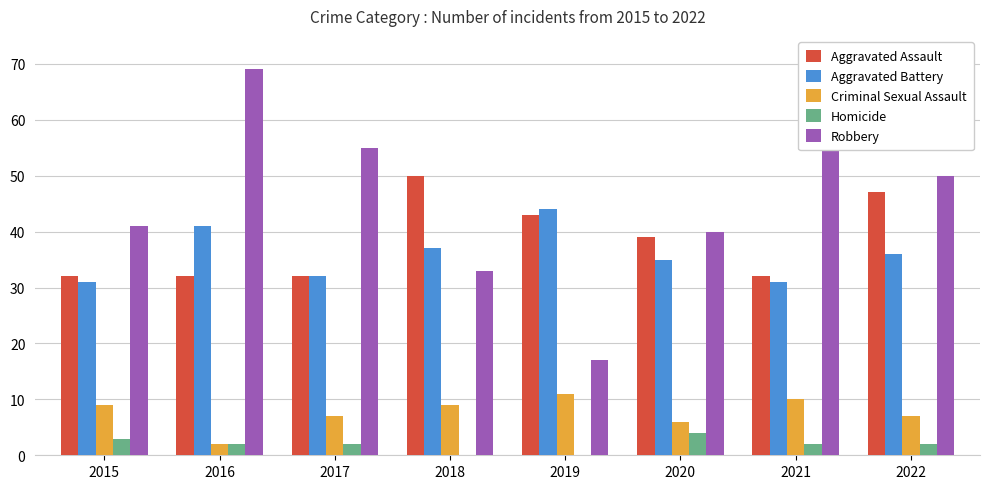

Reading right to left, transcribe all the data shown in this chart.

Aggravated Assault: 2022=47	2021=32	2020=39	2019=43	2018=50	2017=32	2016=32	2015=32
Aggravated Battery: 2022=36	2021=31	2020=35	2019=44	2018=37	2017=32	2016=41	2015=31
Criminal Sexual Assault: 2022=7	2021=10	2020=6	2019=11	2018=9	2017=7	2016=2	2015=9
Homicide: 2022=2	2021=2	2020=4	2019=0	2018=0	2017=2	2016=2	2015=3
Robbery: 2022=50	2021=59	2020=40	2019=17	2018=33	2017=55	2016=69	2015=41